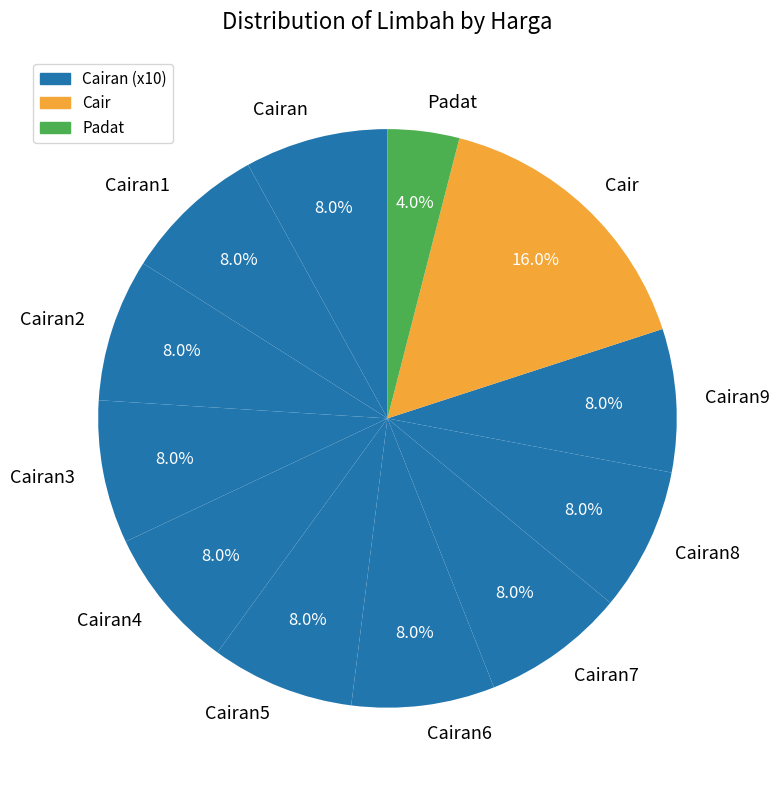

Combined, what portion of the pie is Cairan9 and Cairan3?

16.0%